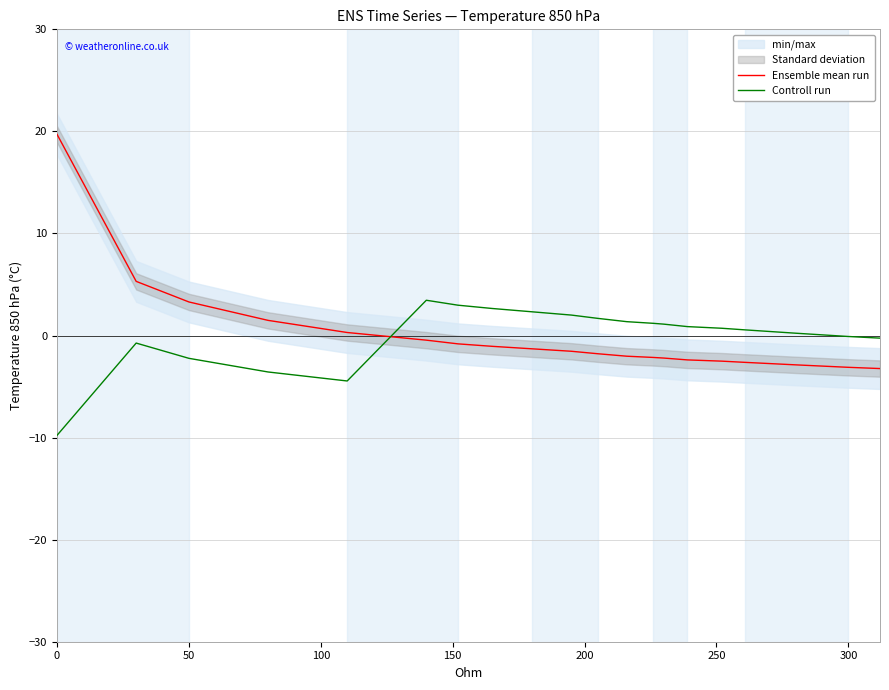

At how many categories does at least one series exceed 3?

4